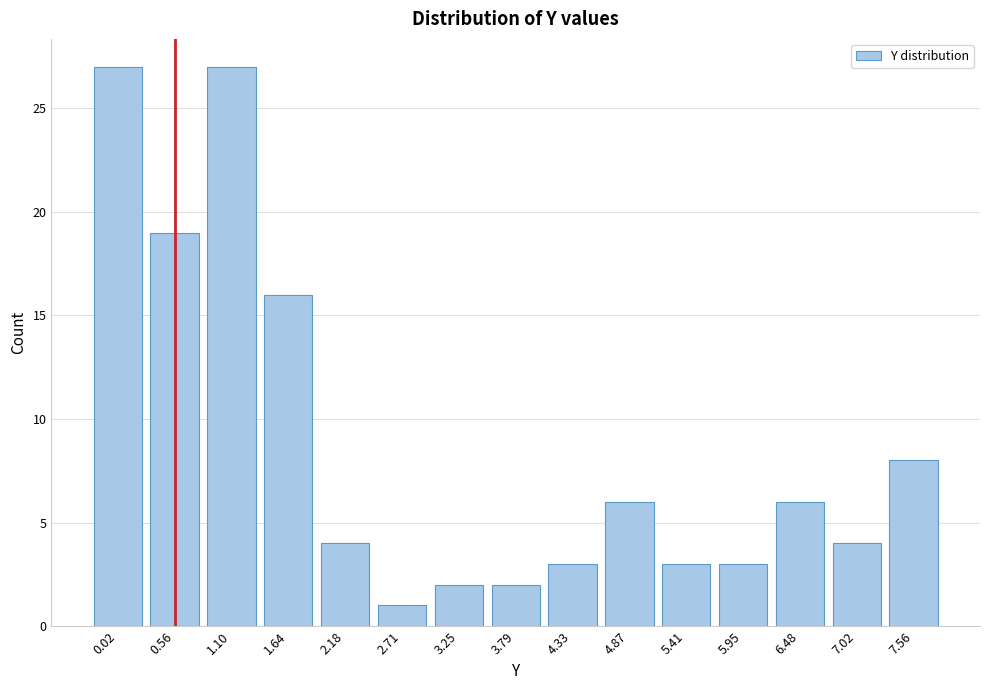

Reading left to right, transcribe all the data shown in this chart.

0.02=27	0.56=19	1.10=27	1.64=16	2.18=4	2.71=1	3.25=2	3.79=2	4.33=3	4.87=6	5.41=3	5.95=3	6.48=6	7.02=4	7.56=8